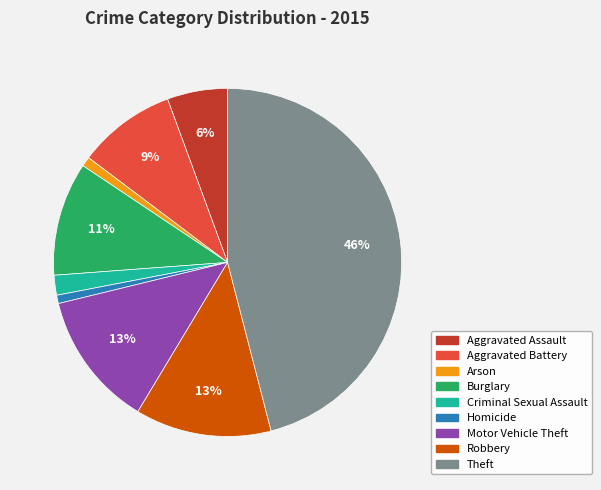

Which has a higher value, Criminal Sexual Assault or Motor Vehicle Theft?

Motor Vehicle Theft